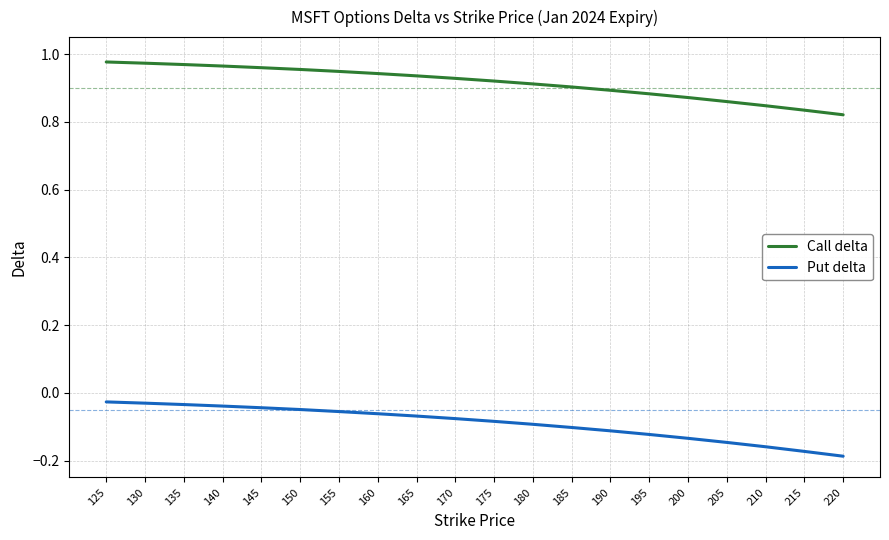

At how many categories does at least one series exceed 0?

20